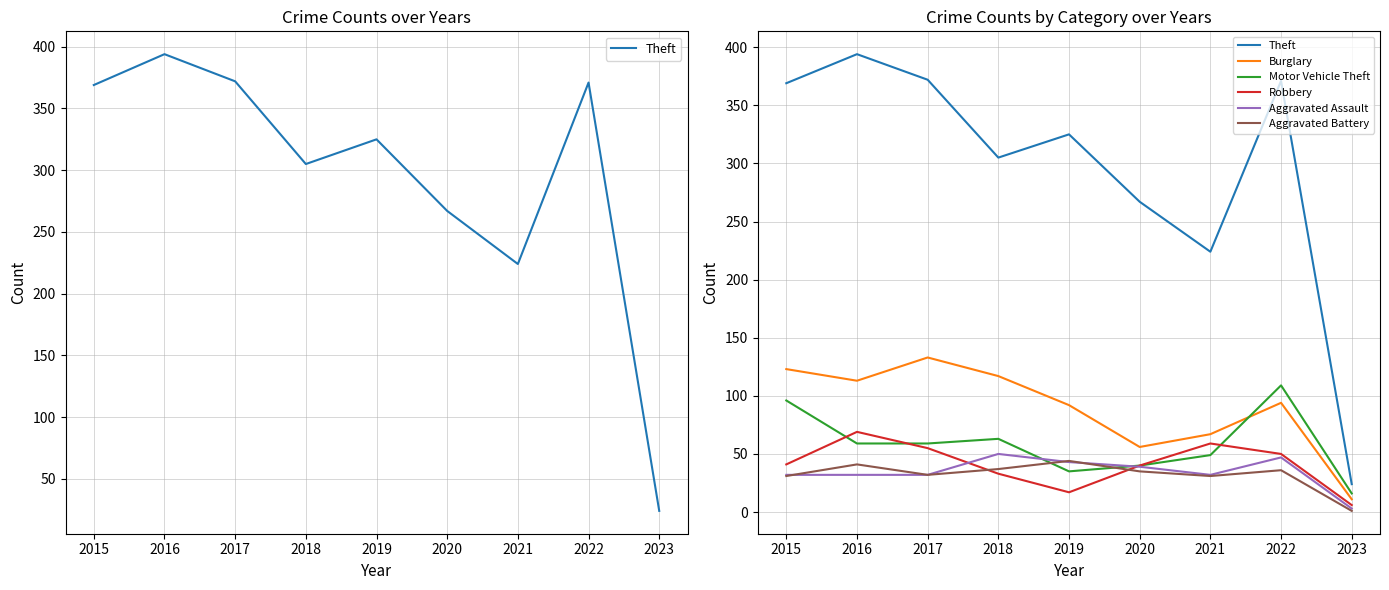

At which label does Burglary reach its peak?

2017